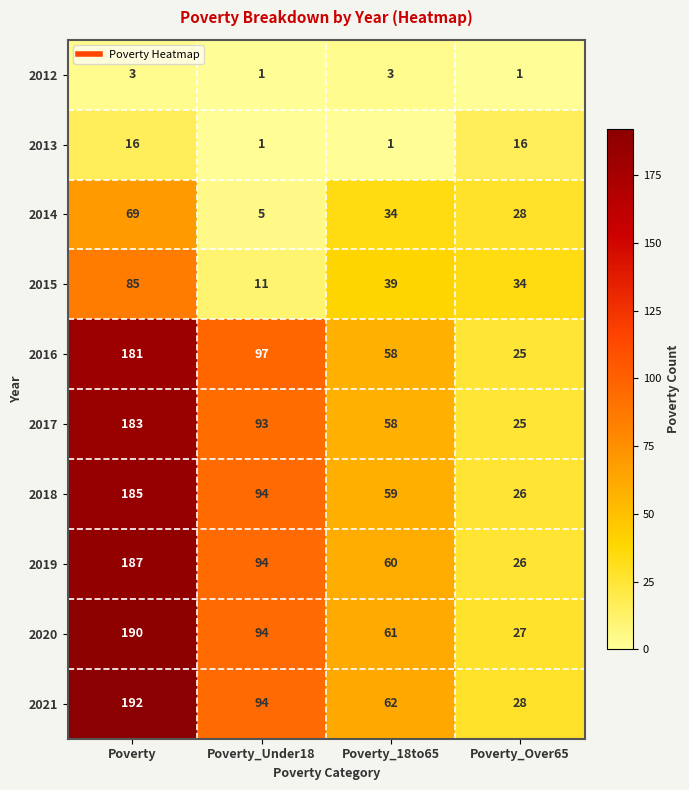

What is the difference between the maximum and minimum values in the 2014 series?

64